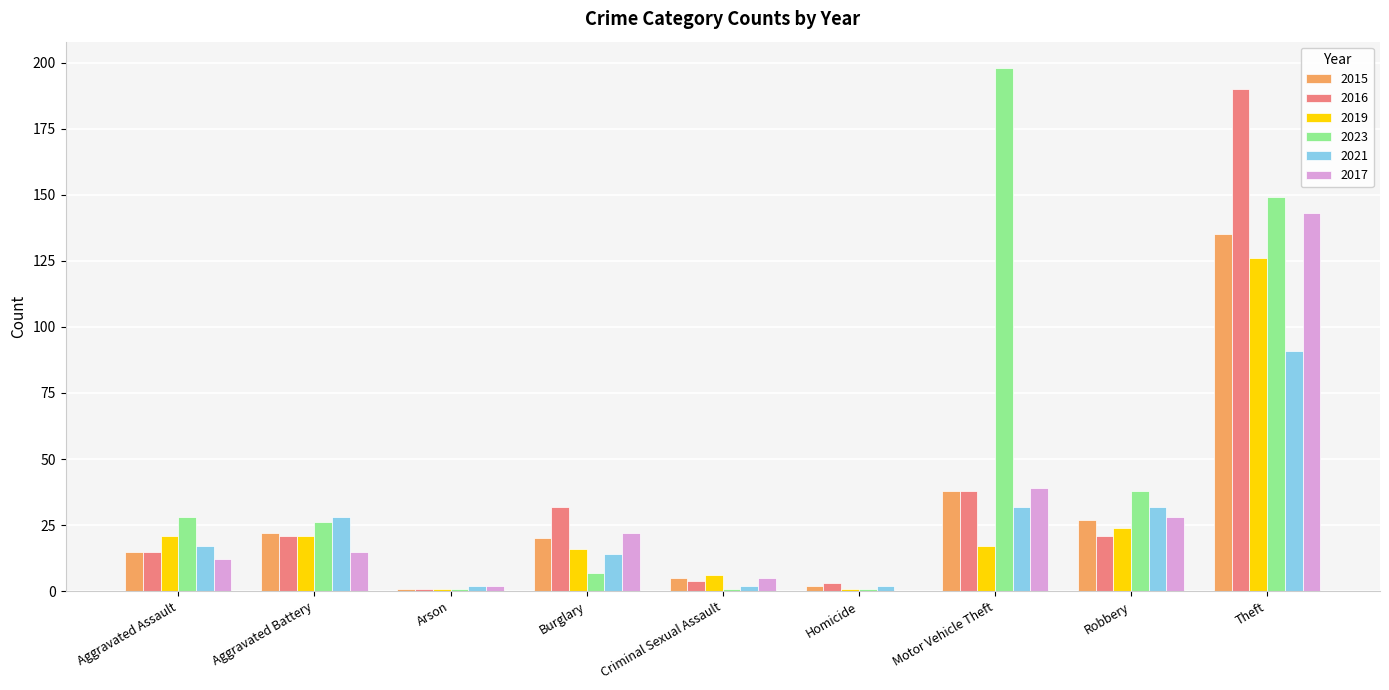

What is the average value of the 2021 series?

24